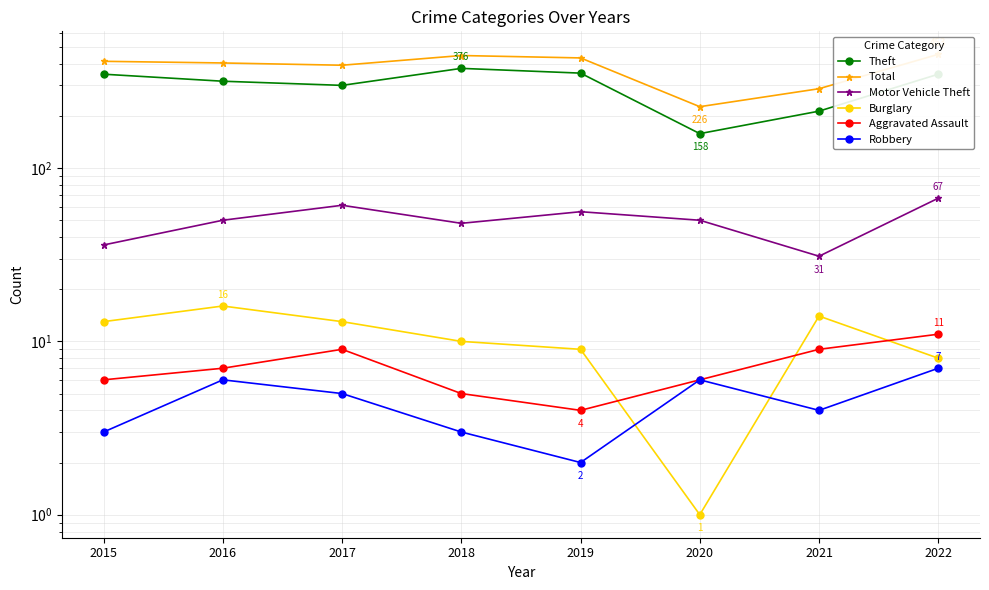

What is the value of the Theft point at the 5th from the left?

353